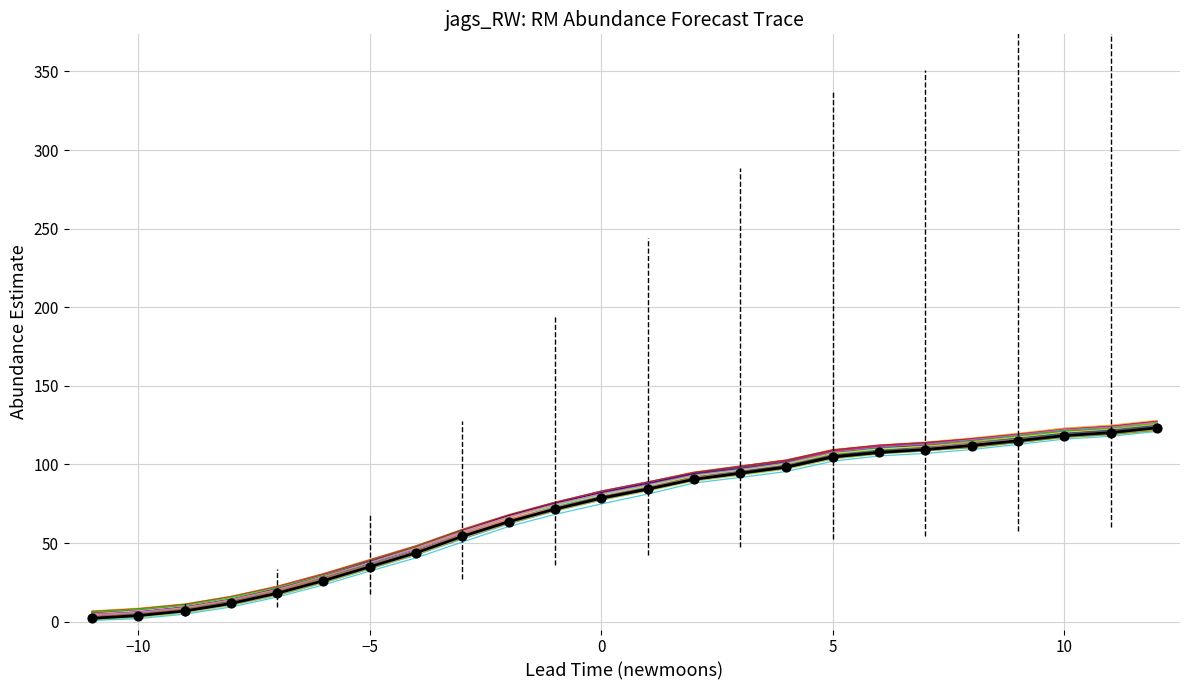

How many lines are shown in the chart?

31